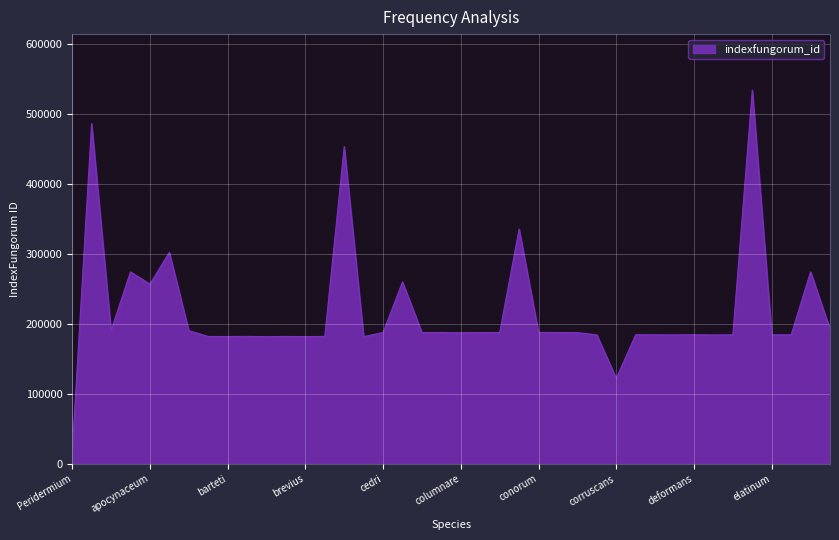

What is the greatest value displayed?

534498